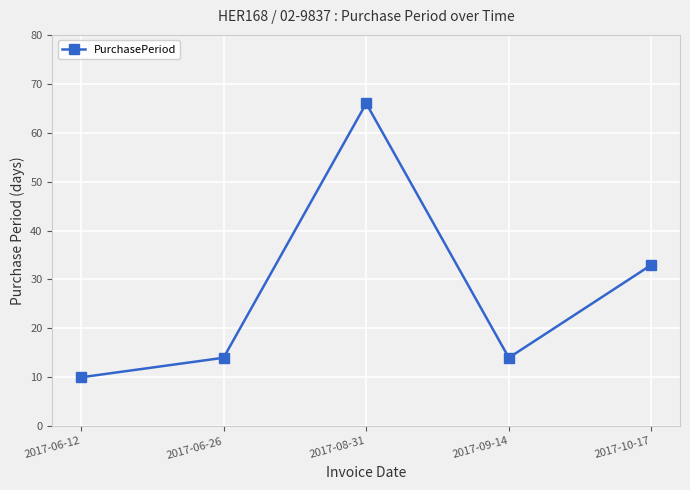

At which category does the chart reach its minimum across all series?

2017-06-12